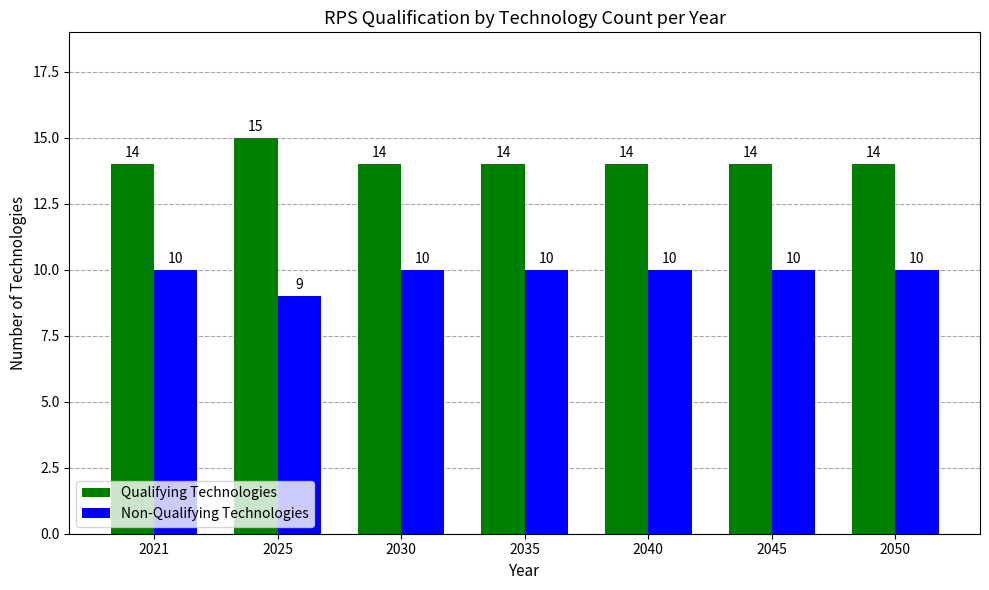

The Qualifying Technologies series shows 14 at 2040. True or false?

True